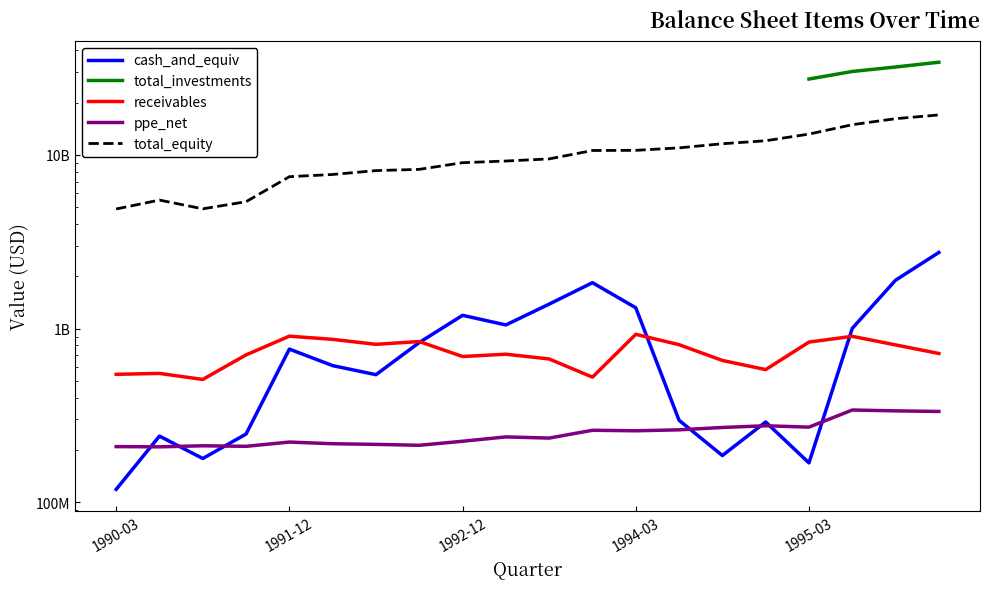

True or false: cash_and_equiv has a value of 289900000 at 1994-12.

True